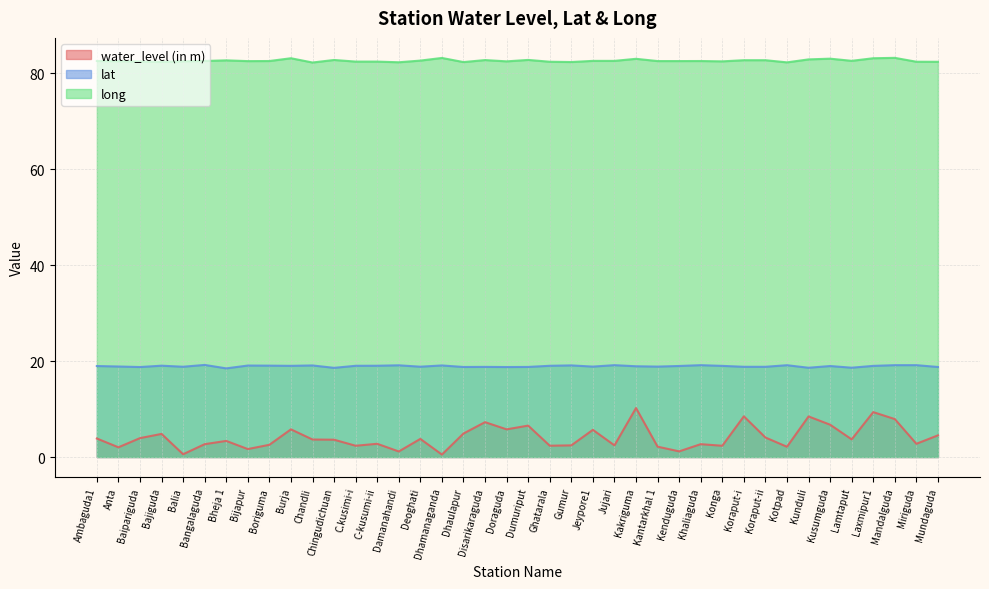

Rank the series at Ghatarala from lowest to highest value.

water_level (in m), lat, long